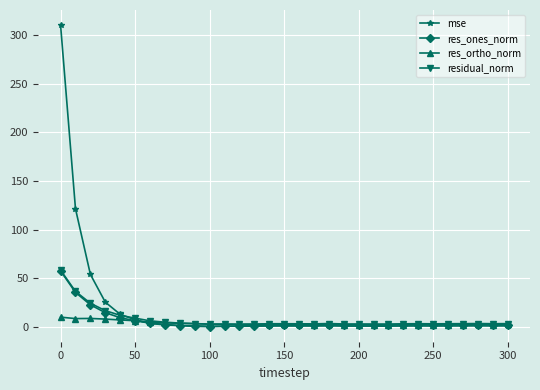

Which series ends up on top after the final intersection of mse and res_ortho_norm?

res_ortho_norm